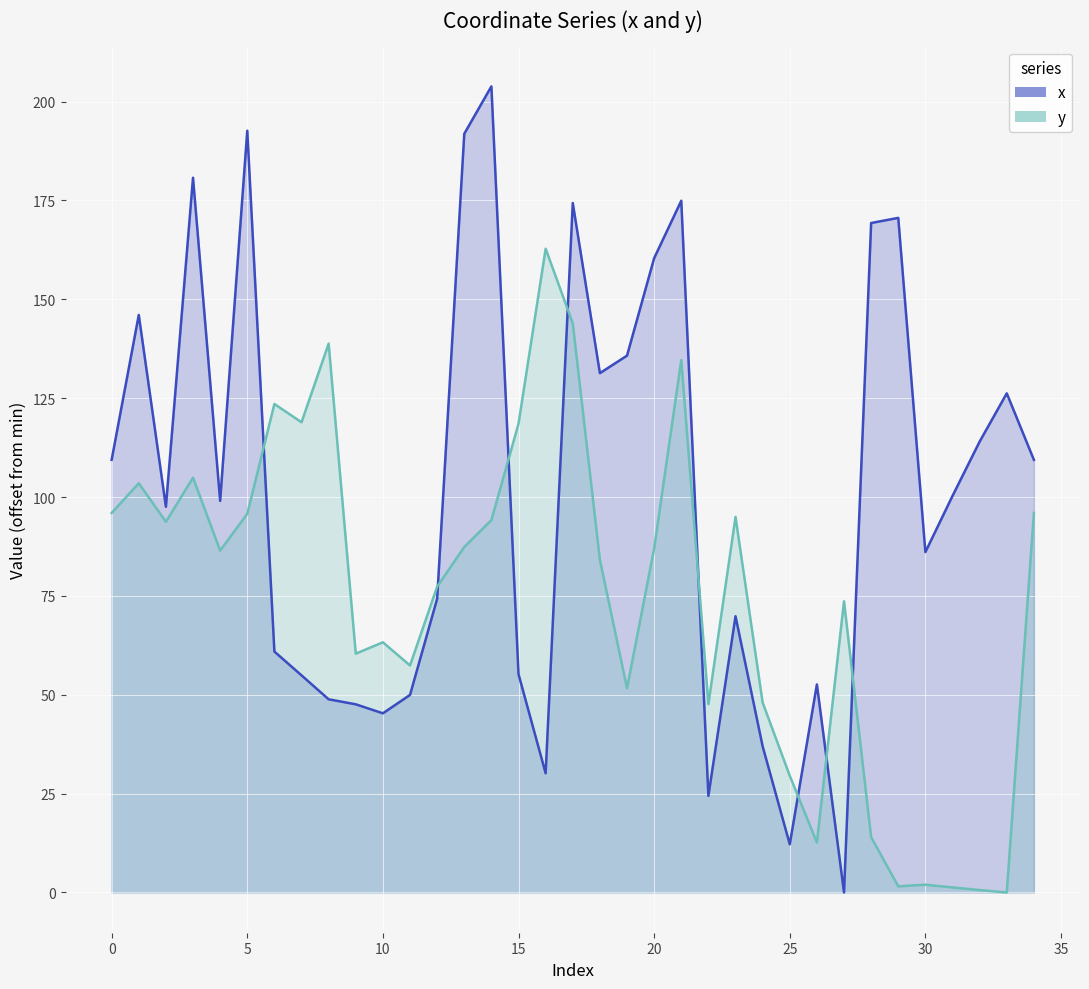

What is the value of the x point at the 8th from the left?

54.9